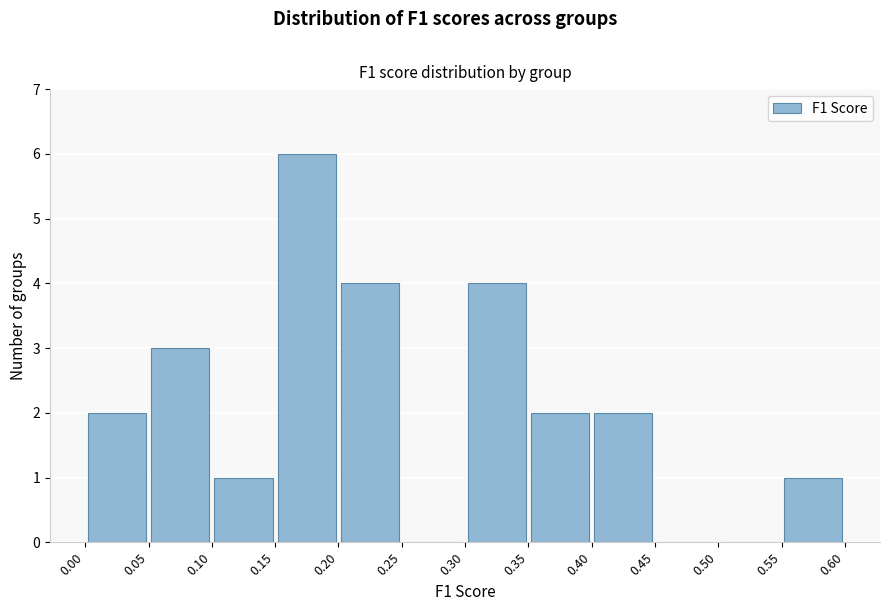

Over which range of the x-axis is the bar tallest?

0.15 to 0.20